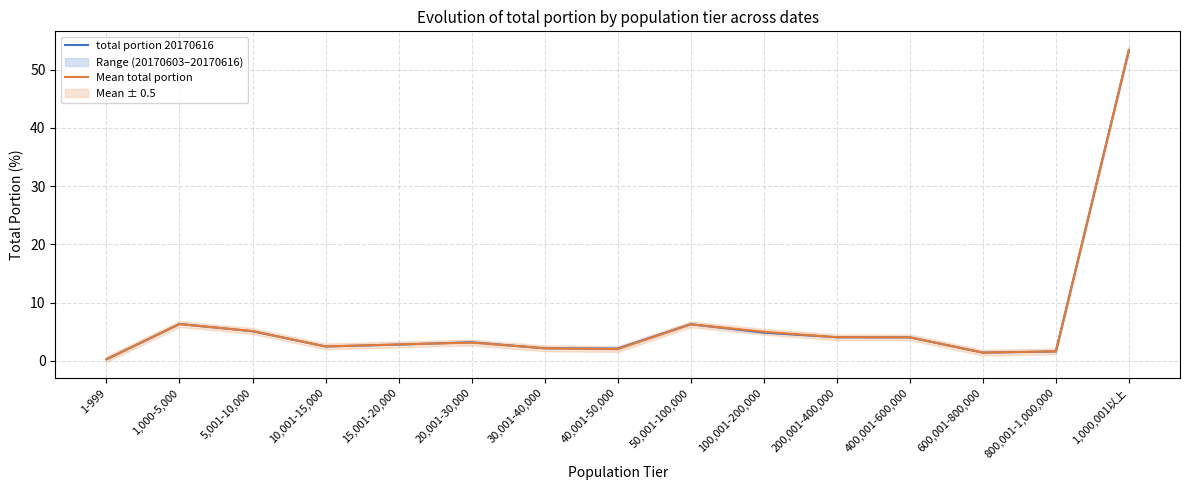

Does the chart display data point markers on the line(s)?

No